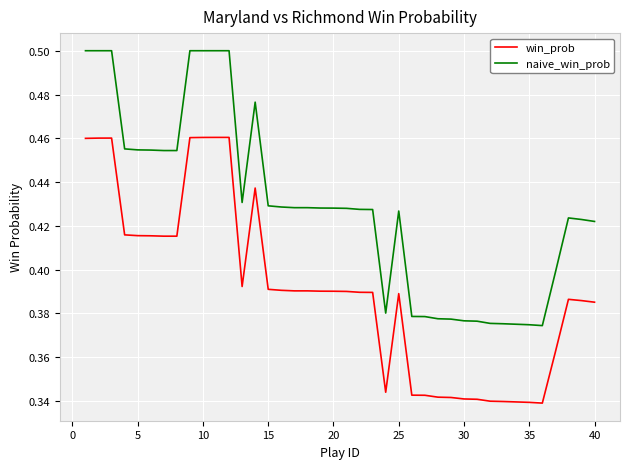

True or false: win_prob and naive_win_prob intersect in this chart.

False